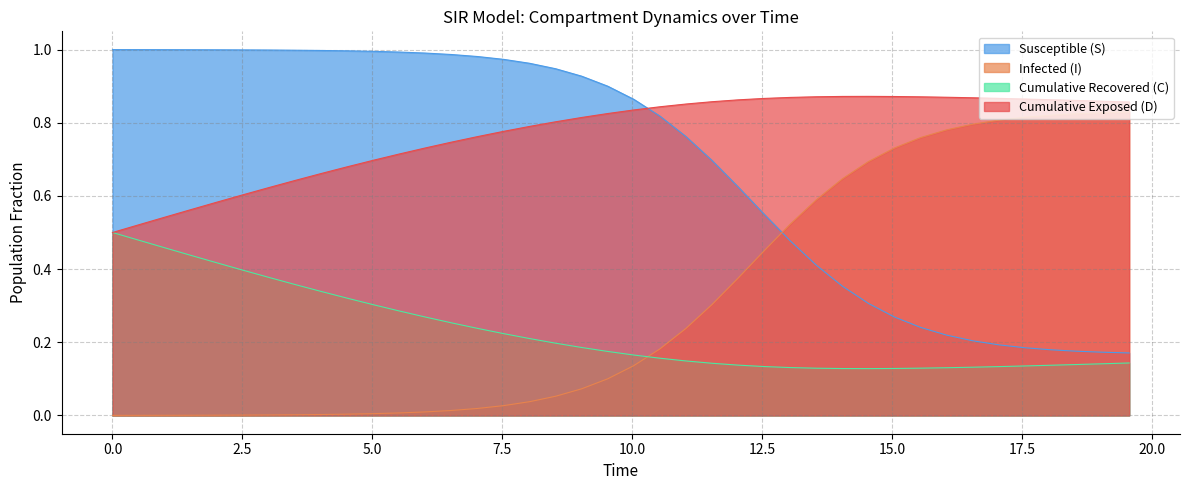

What is the maximum value shown in the chart?

1.0